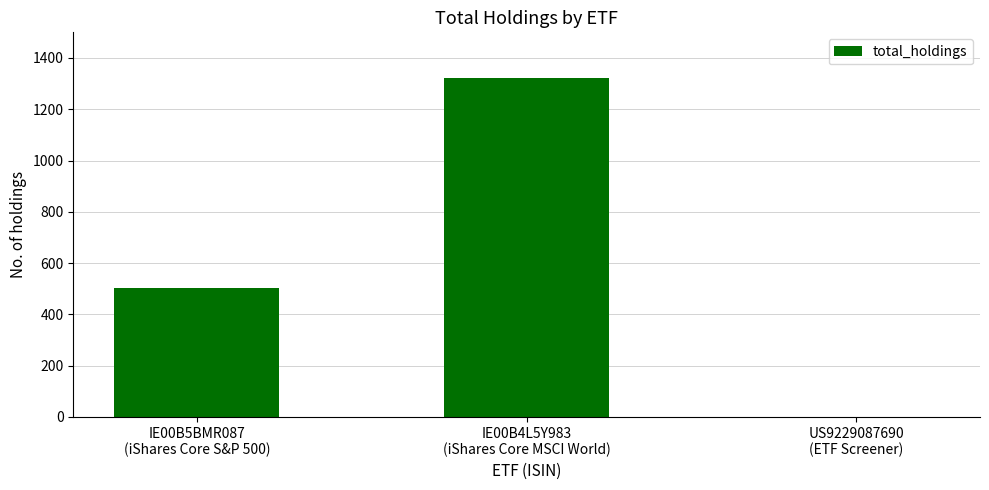

How many series are shown in this chart?

1